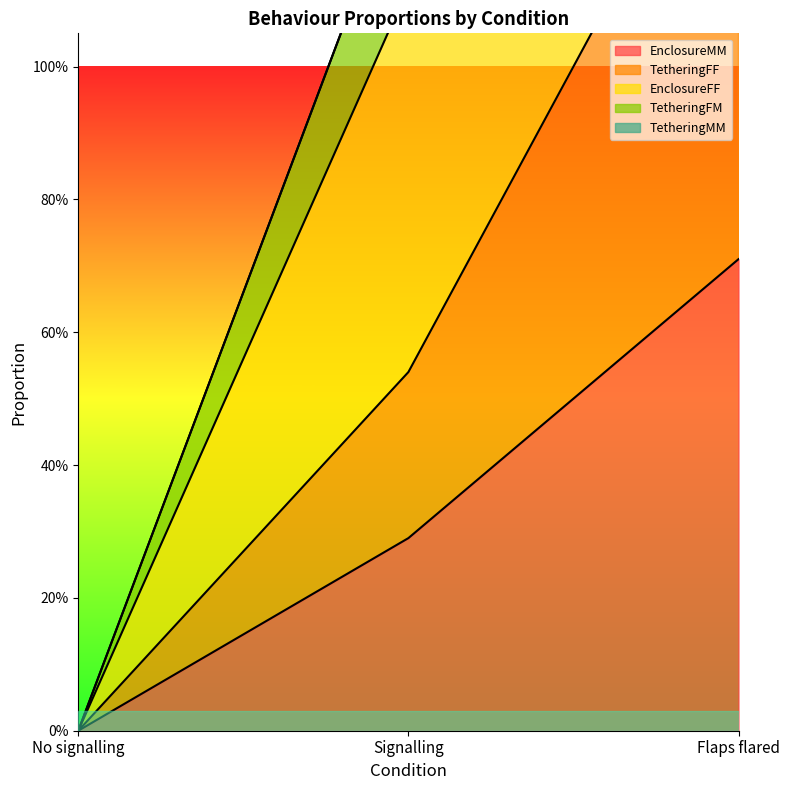

What is the maximum value shown in the chart?

3.6